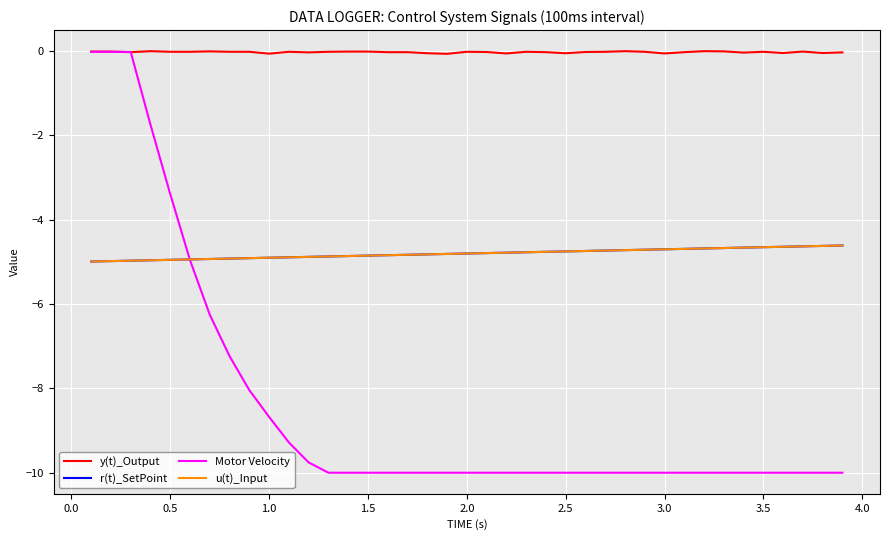

At how many categories does at least one series exceed -4?

39